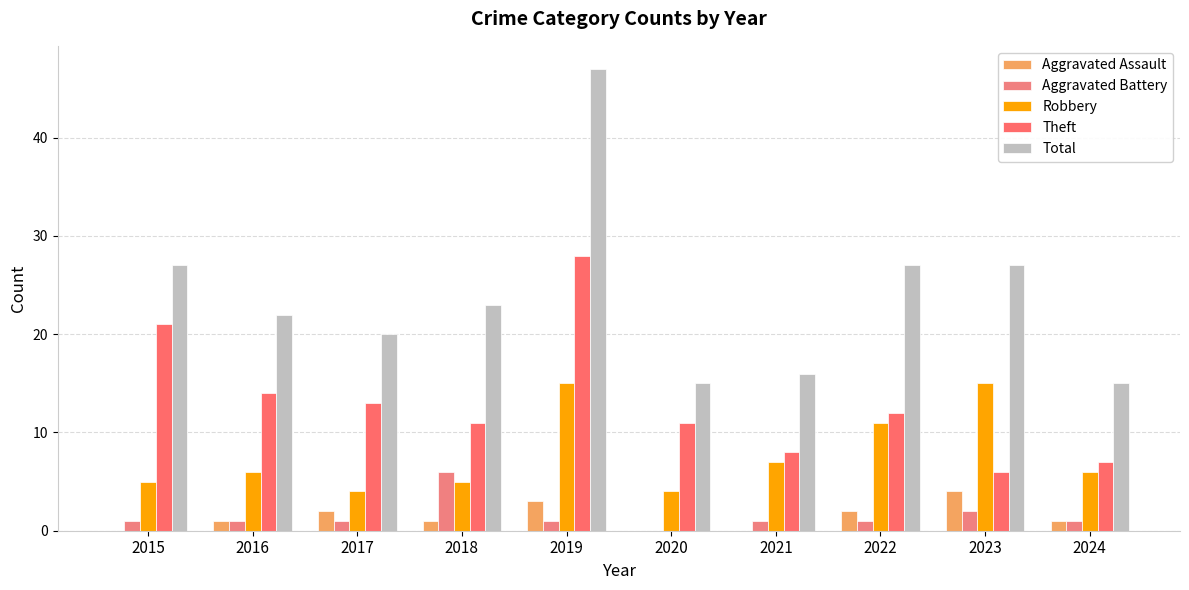

What is the total value across all series at 2019?

94